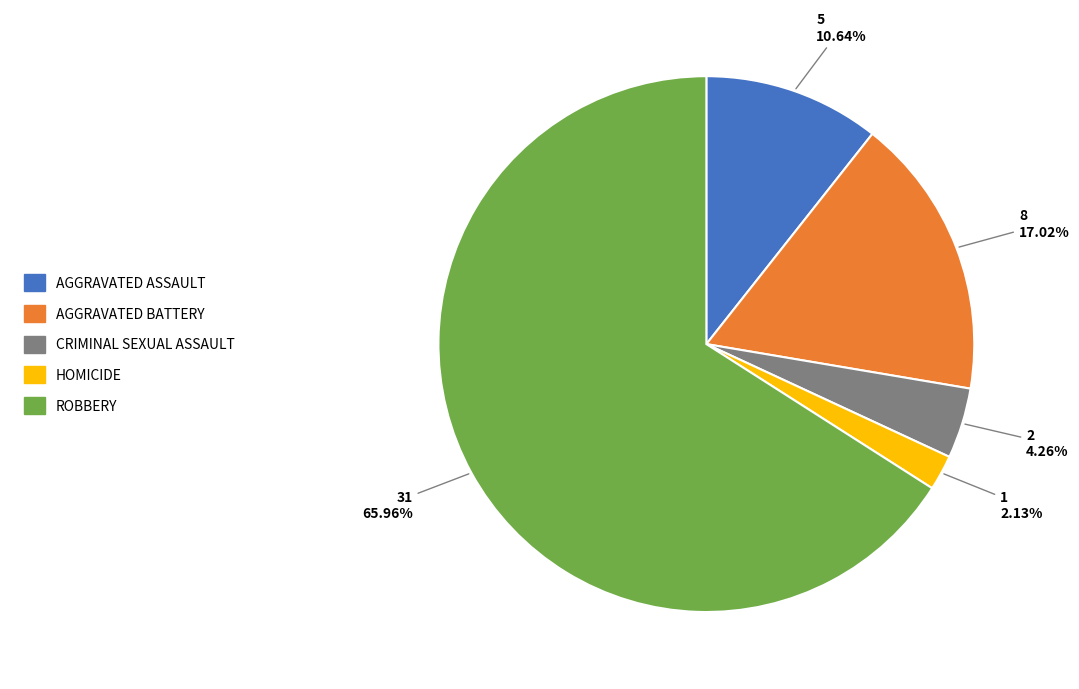

Does any single category account for the majority?

Yes